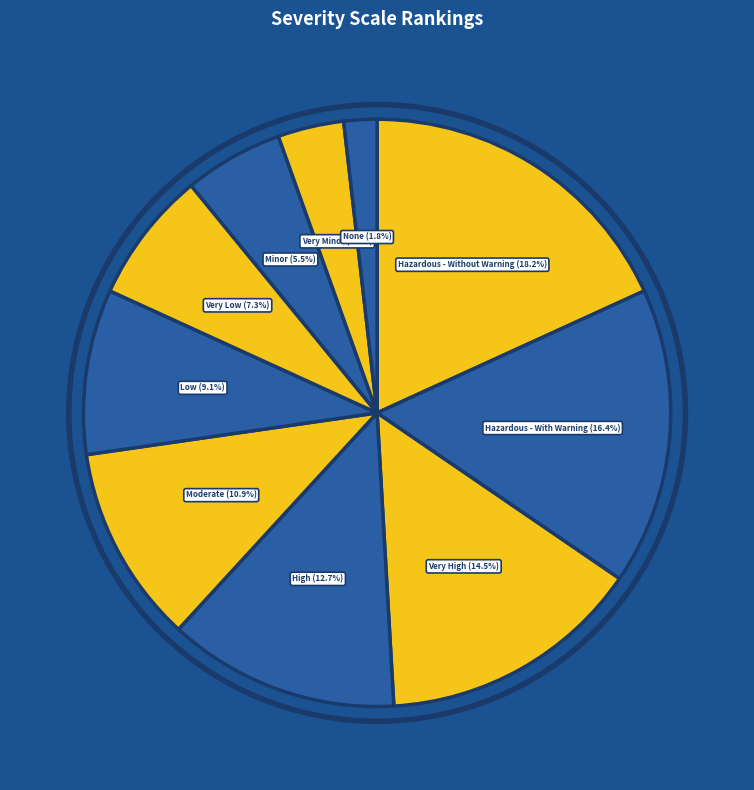

How many slices are in this pie chart?

10